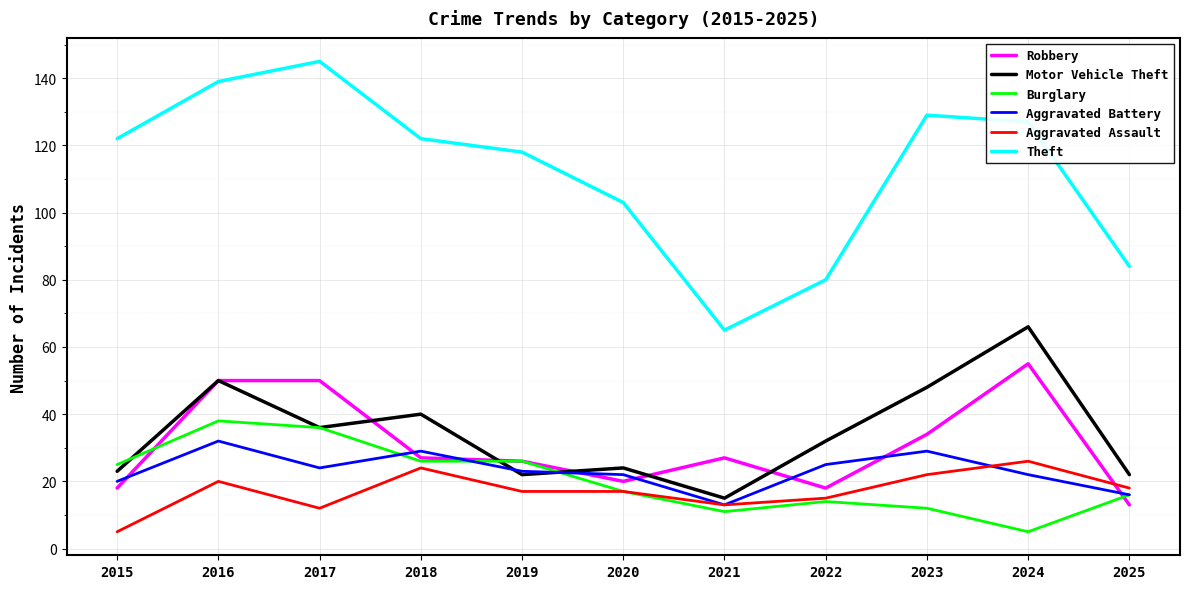

After their last crossing, which series has the higher values: Robbery or Aggravated Assault?

Aggravated Assault